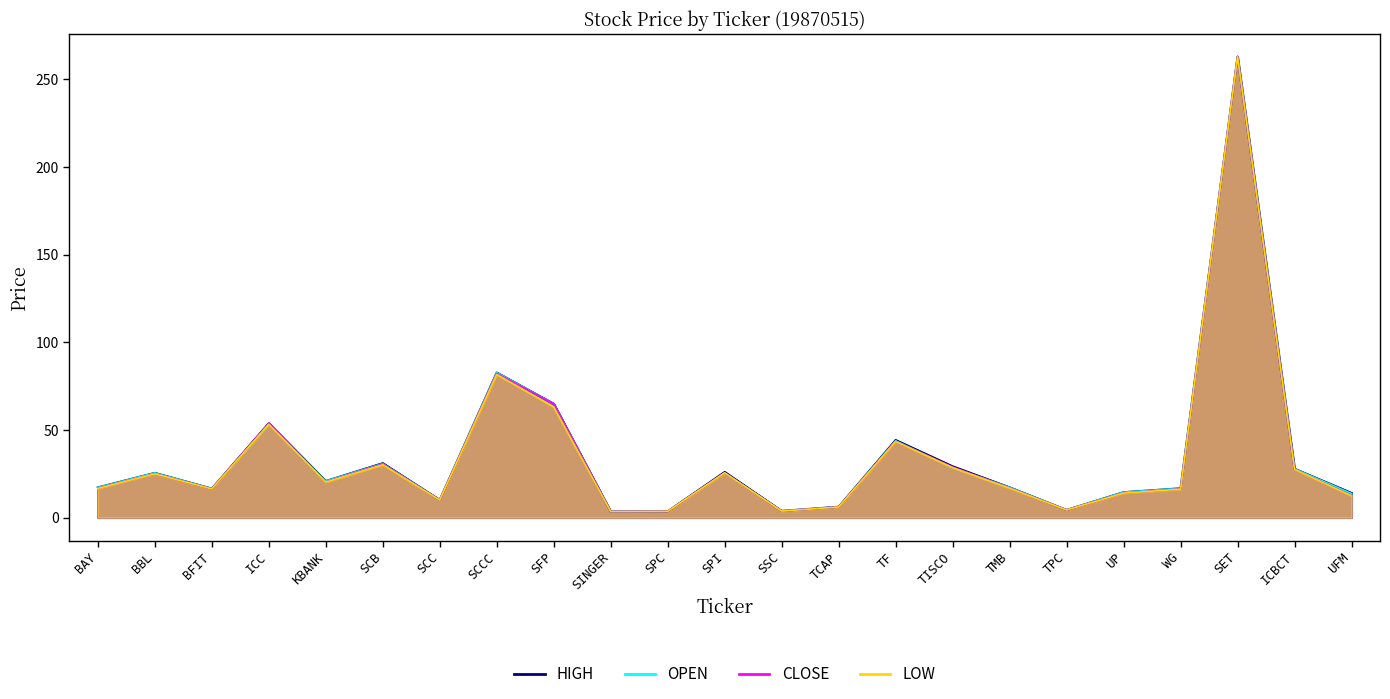

Rank the series by their maximum value, from lowest to highest.

OPEN, HIGH, LOW, CLOSE